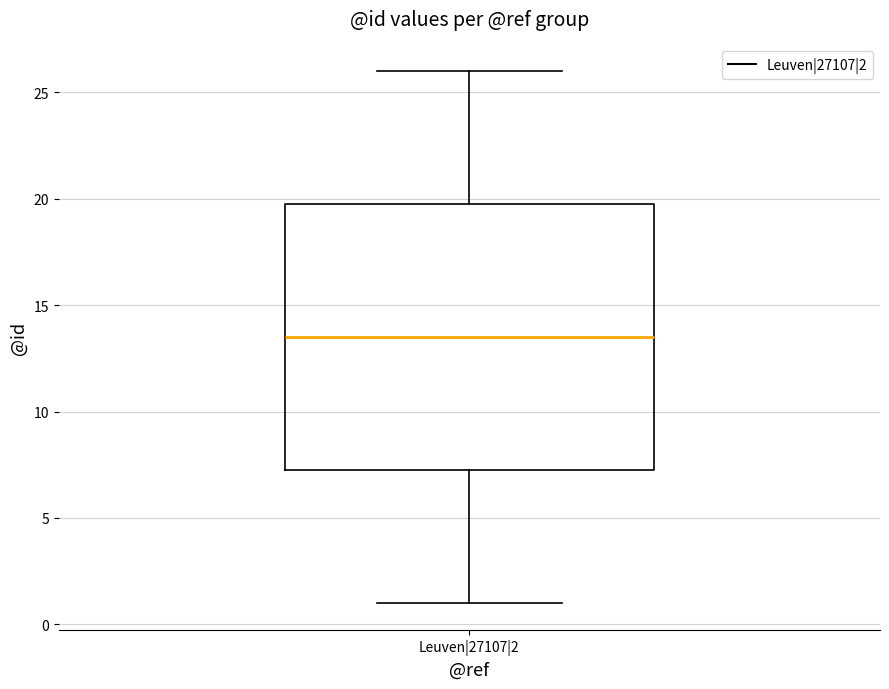

Where does the median line of the box for Leuven|27107|2 sit on the y-axis? The values are not printed on the chart, so give them approximately, as read against the axis.

13.5